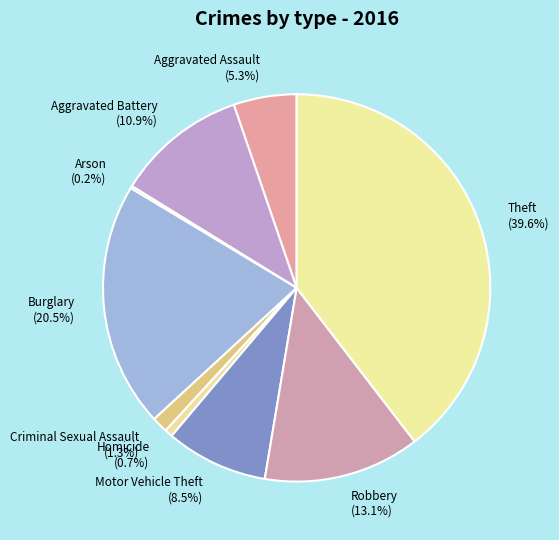

Is Burglary the majority of the pie?

No